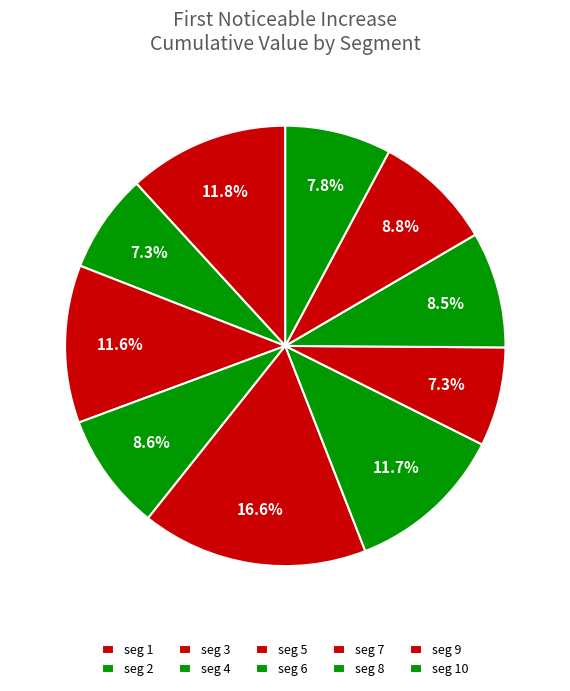

Count the number of slices in the pie.

10